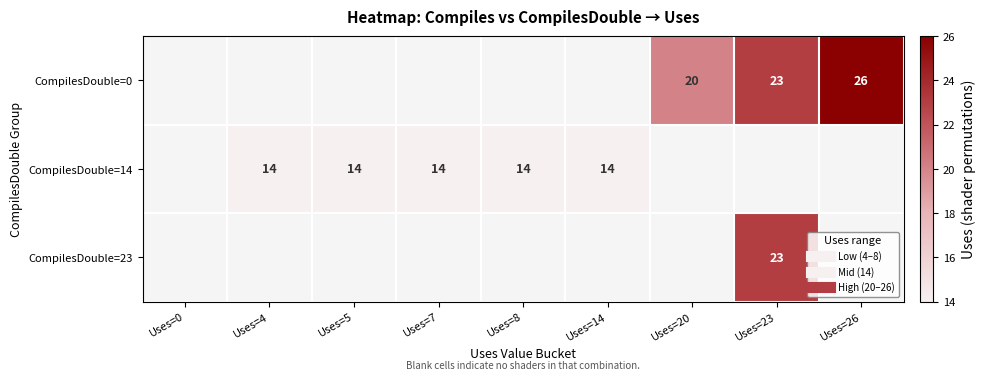

Between Uses=23 and Uses=26, which is larger?

Uses=26